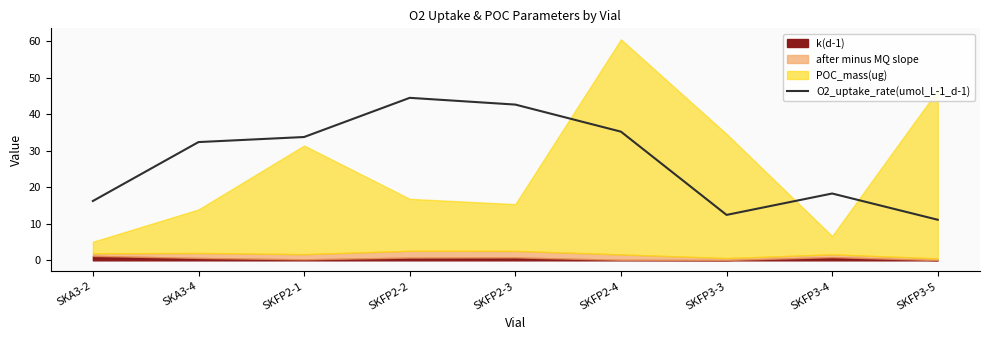

What is the difference between the maximum and minimum values?

33.4